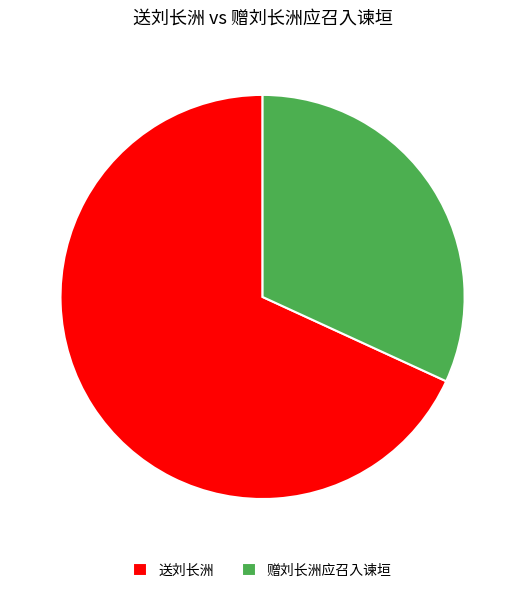

Which category has the smallest portion of the pie?

赠刘长洲应召入谏垣